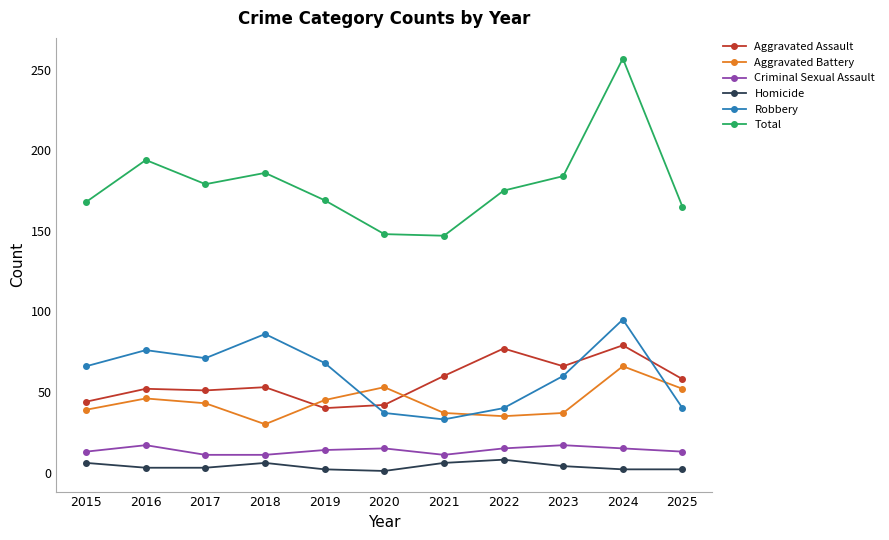

What is the difference between the highest and lowest values at 2020?

147